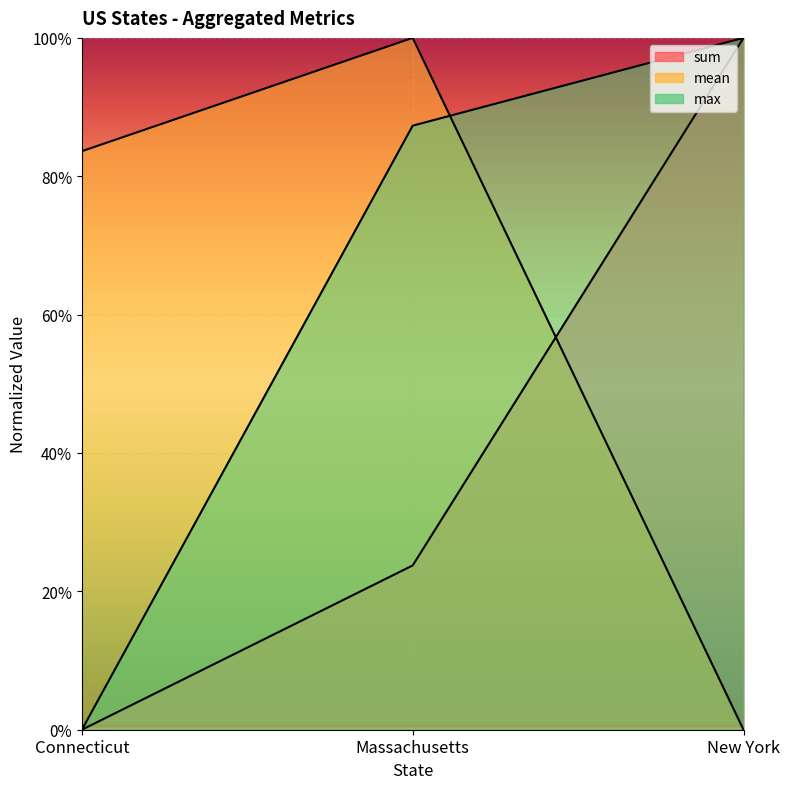

Reading left to right, transcribe all the data shown in this chart.

sum: 0.0	0.2	1.0
mean: 0.8	1.0	0.0
max: 0.0	0.9	1.0